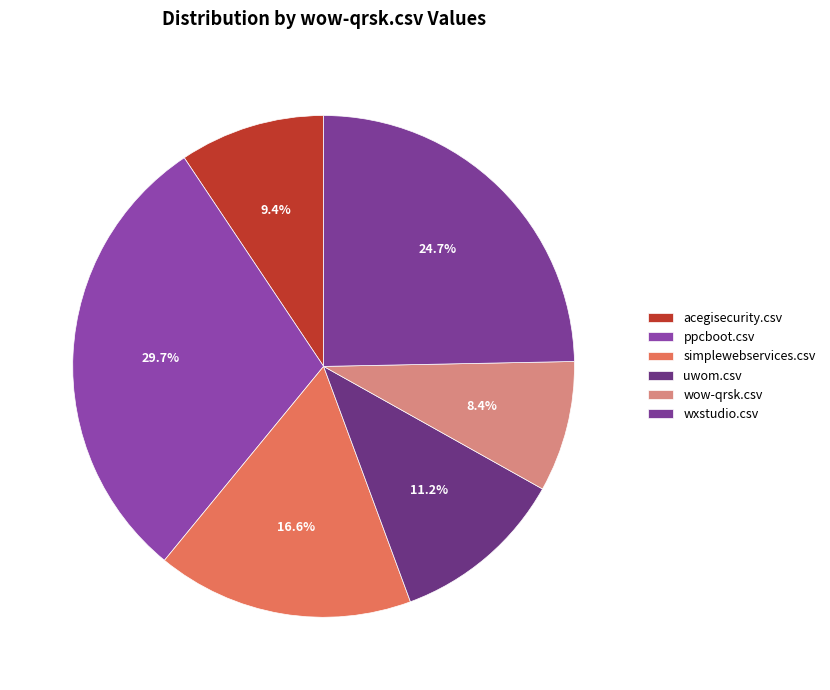

Which slice is the largest?

ppcboot.csv